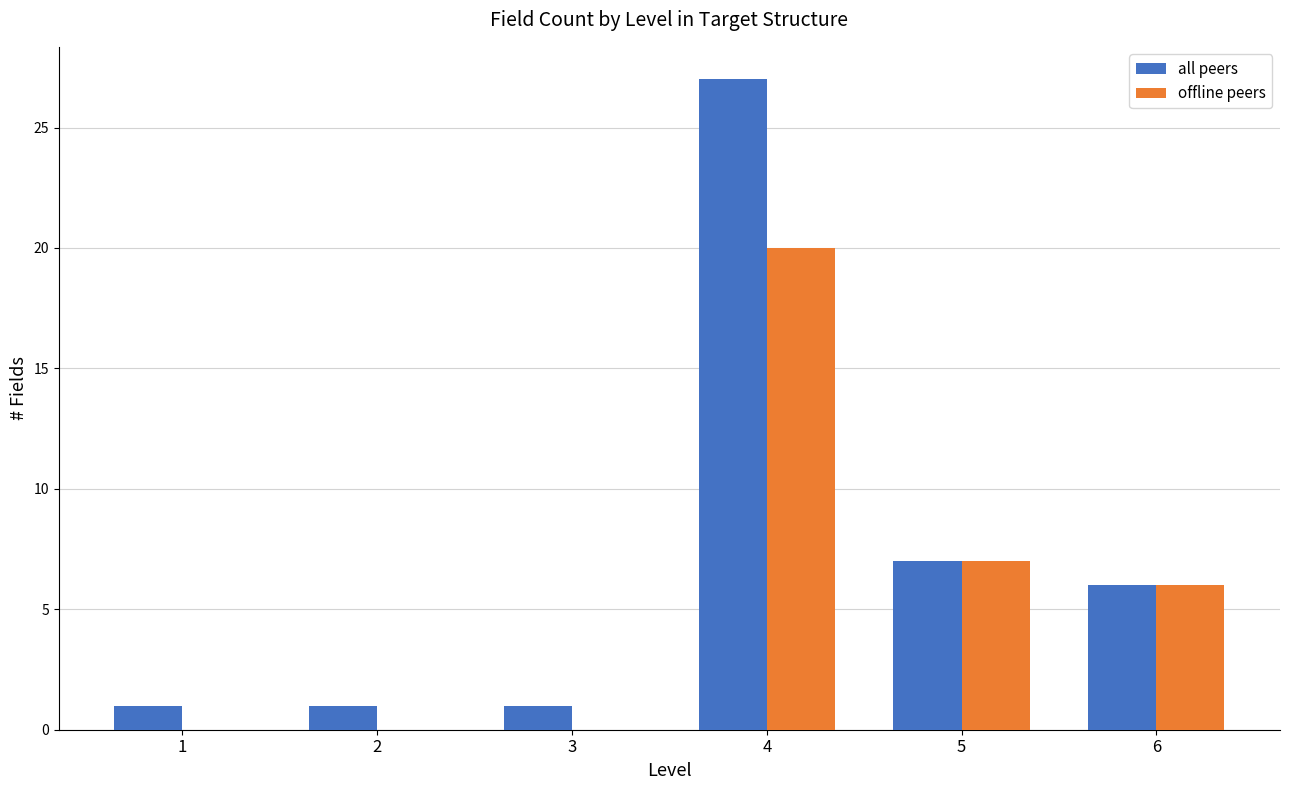

What is the sum of the all peers values at 5 and 2?

8